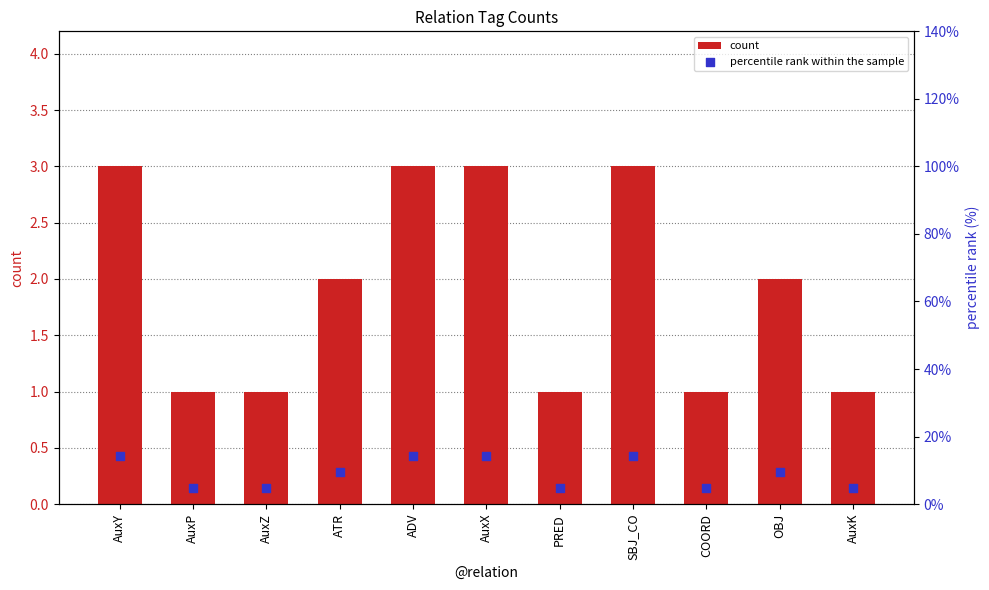

At how many categories does at least one series exceed 13?

4